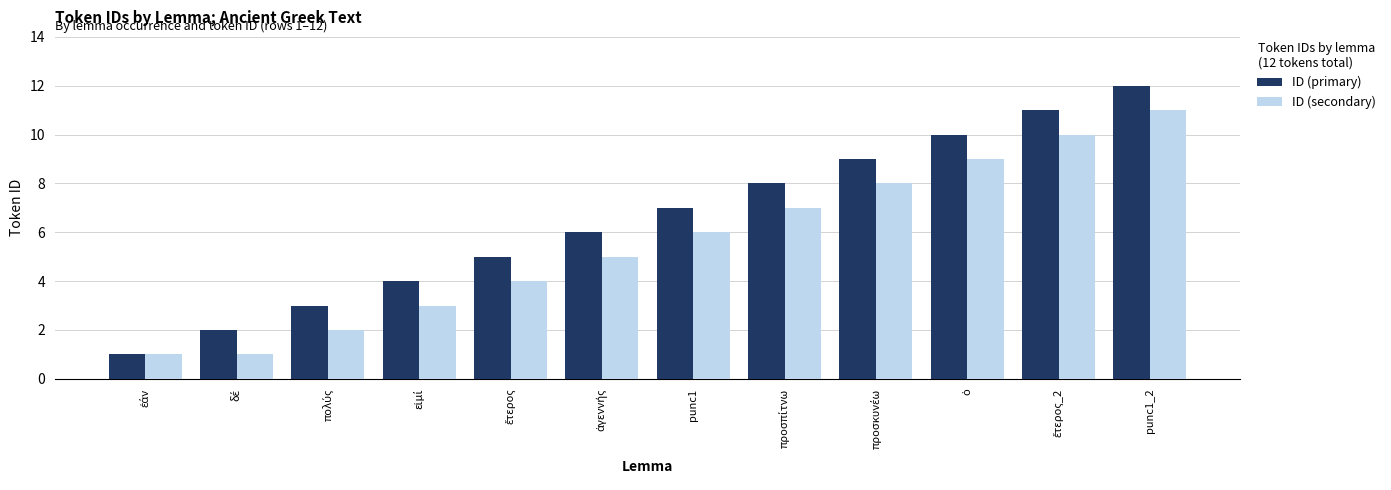

Which series has the largest total across all categories?

ID (primary)